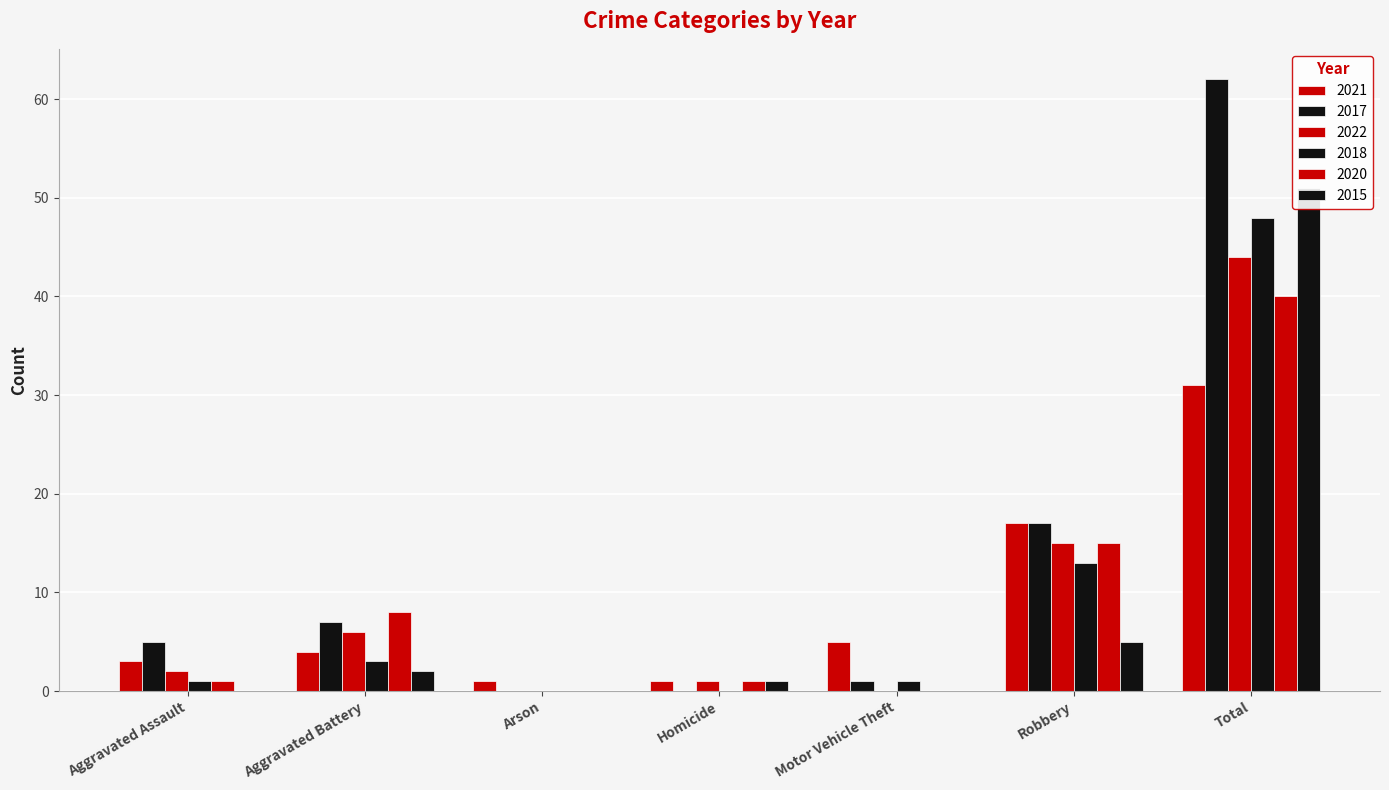

Which series changed the most between Aggravated Battery and Robbery?

2021